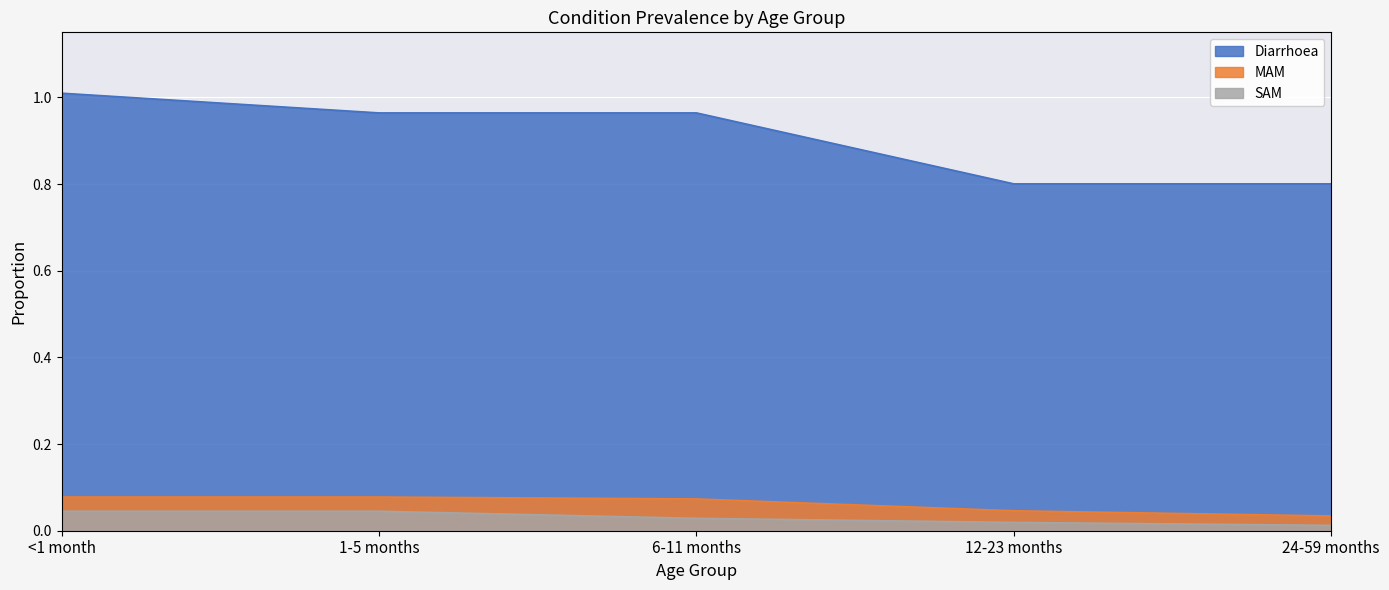

True or false: MAM and Diarrhoea intersect in this chart.

False